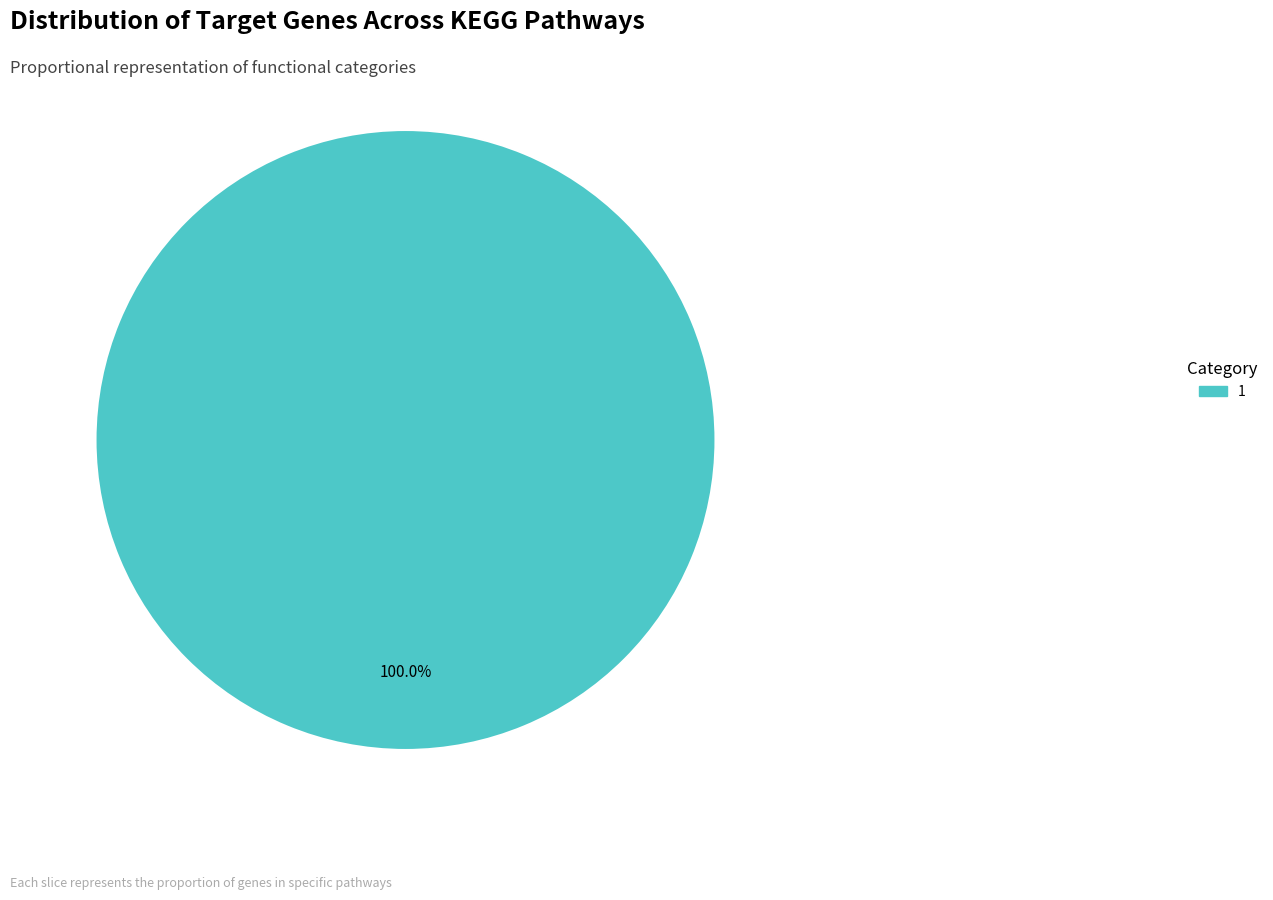

Rank the categories by value from highest to lowest.

1